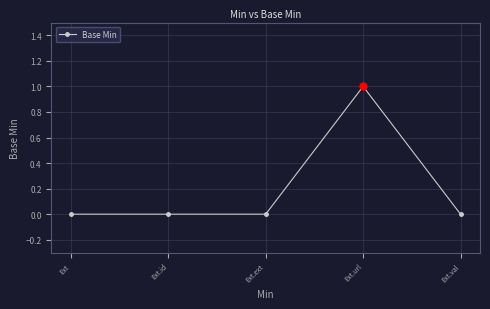

Reading left to right, extract all data points from this chart.

Ext=0	Ext.id=0	Ext.ext=0	Ext.url=1	Ext.val=0